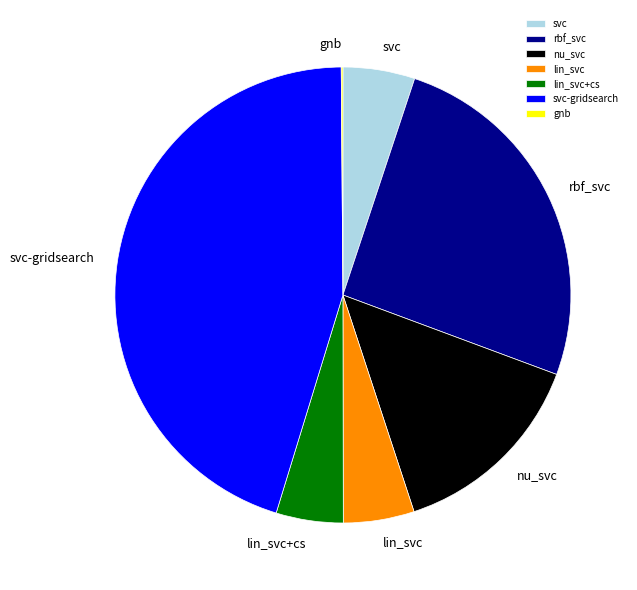

The nu_svc slice represents 1% of the pie. True or false?

False